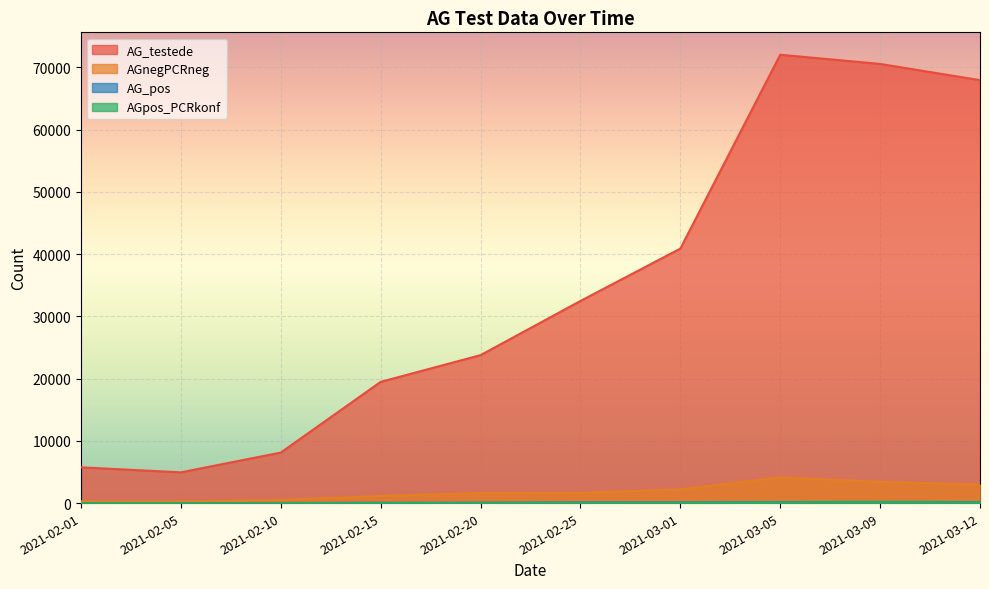

What position from the right is 2021-02-15?

7